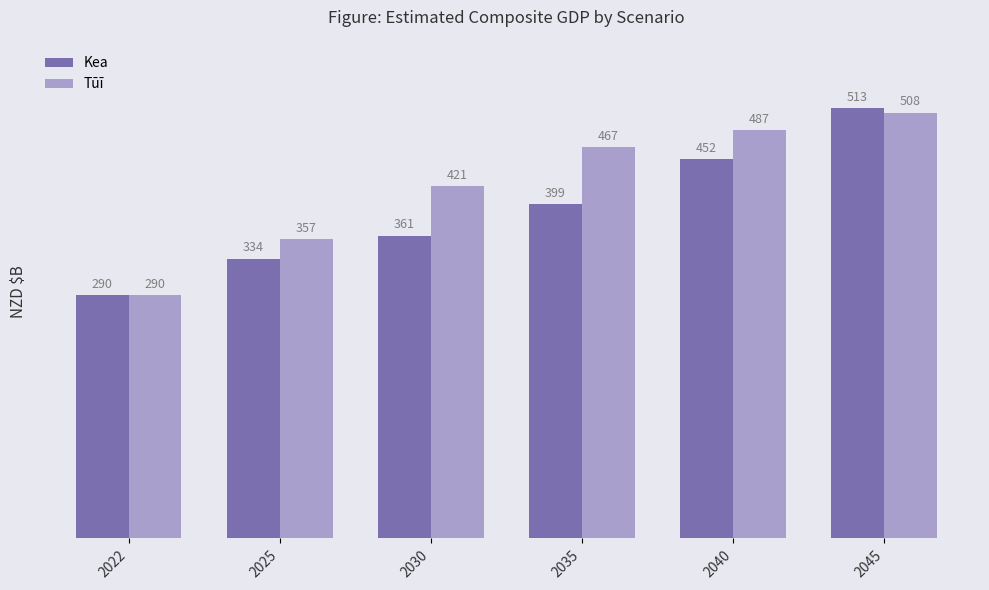

Between 2022 and 2025, which series saw the biggest shift?

Tūī